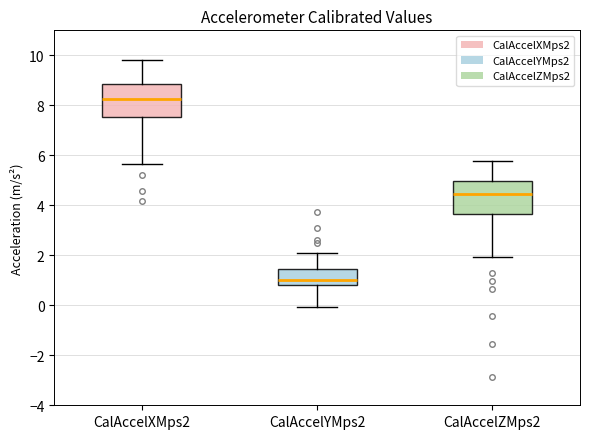

Which box's median line is the lowest?

CalAccelYMps2